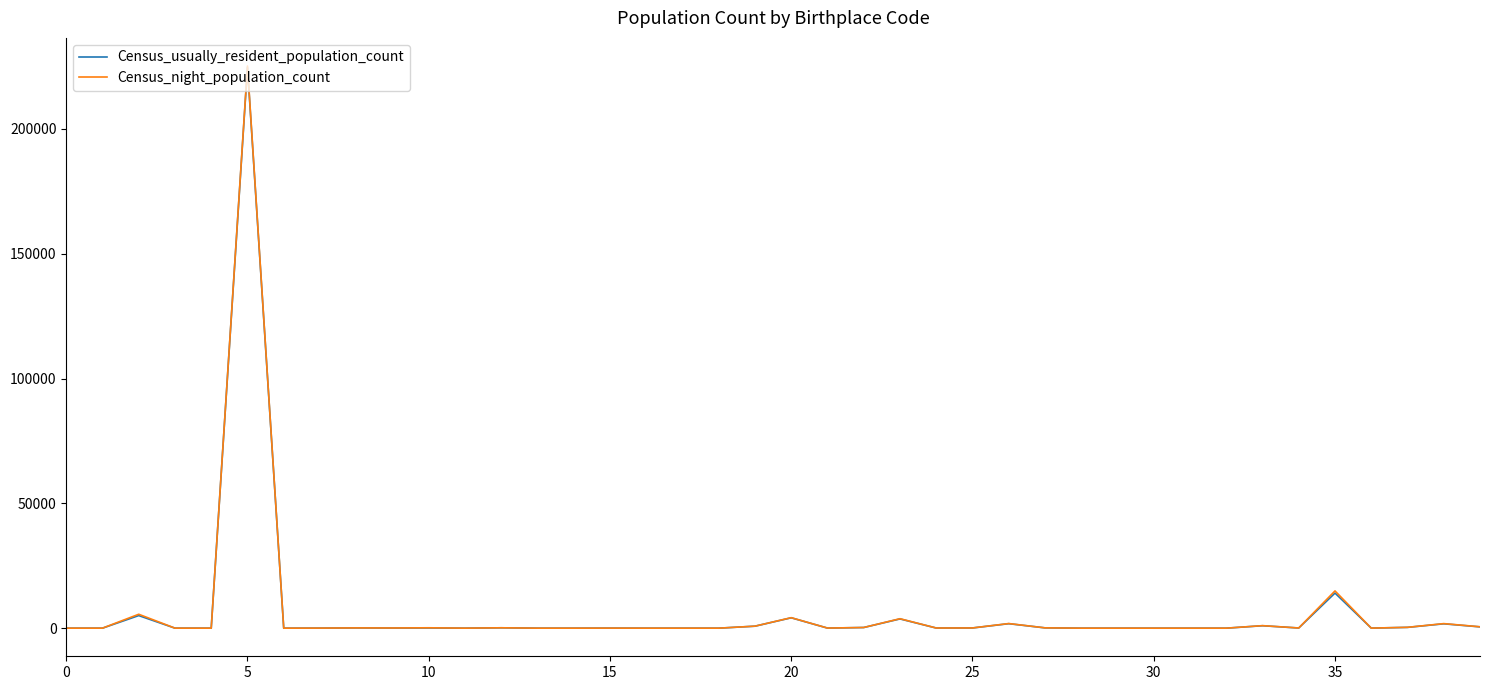

What is the difference between the second highest and minimum values in the Census_night_population_count series?

14926.2